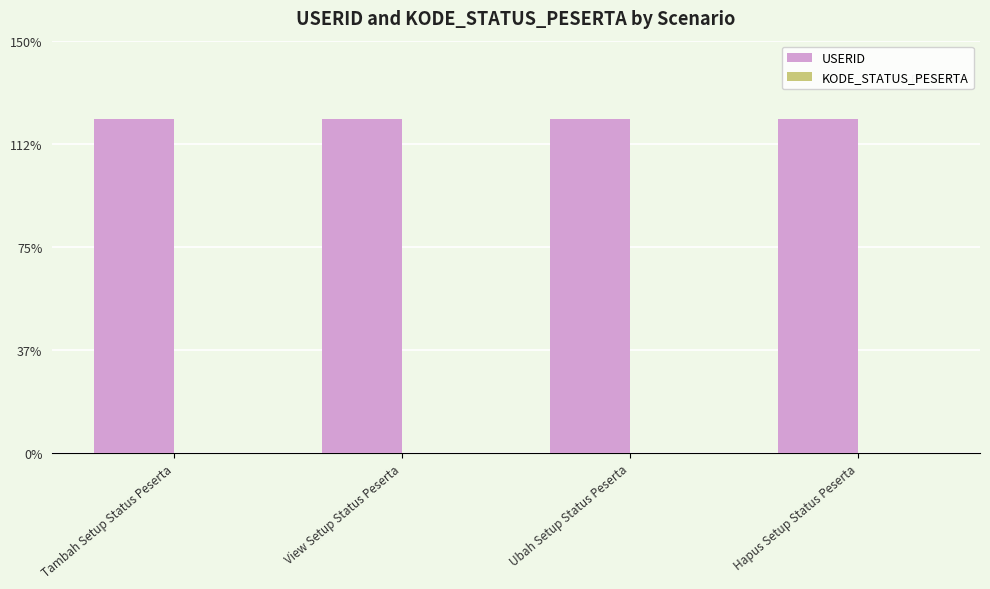

At which label does KODE_STATUS_PESERTA reach its minimum?

Tambah Setup Status Peserta